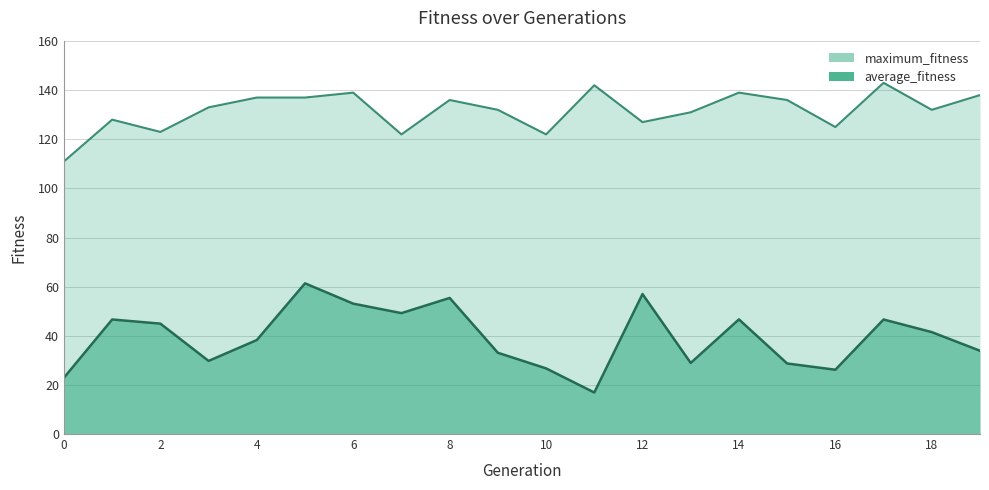

True or false: average_fitness and maximum_fitness cross at least once.

False